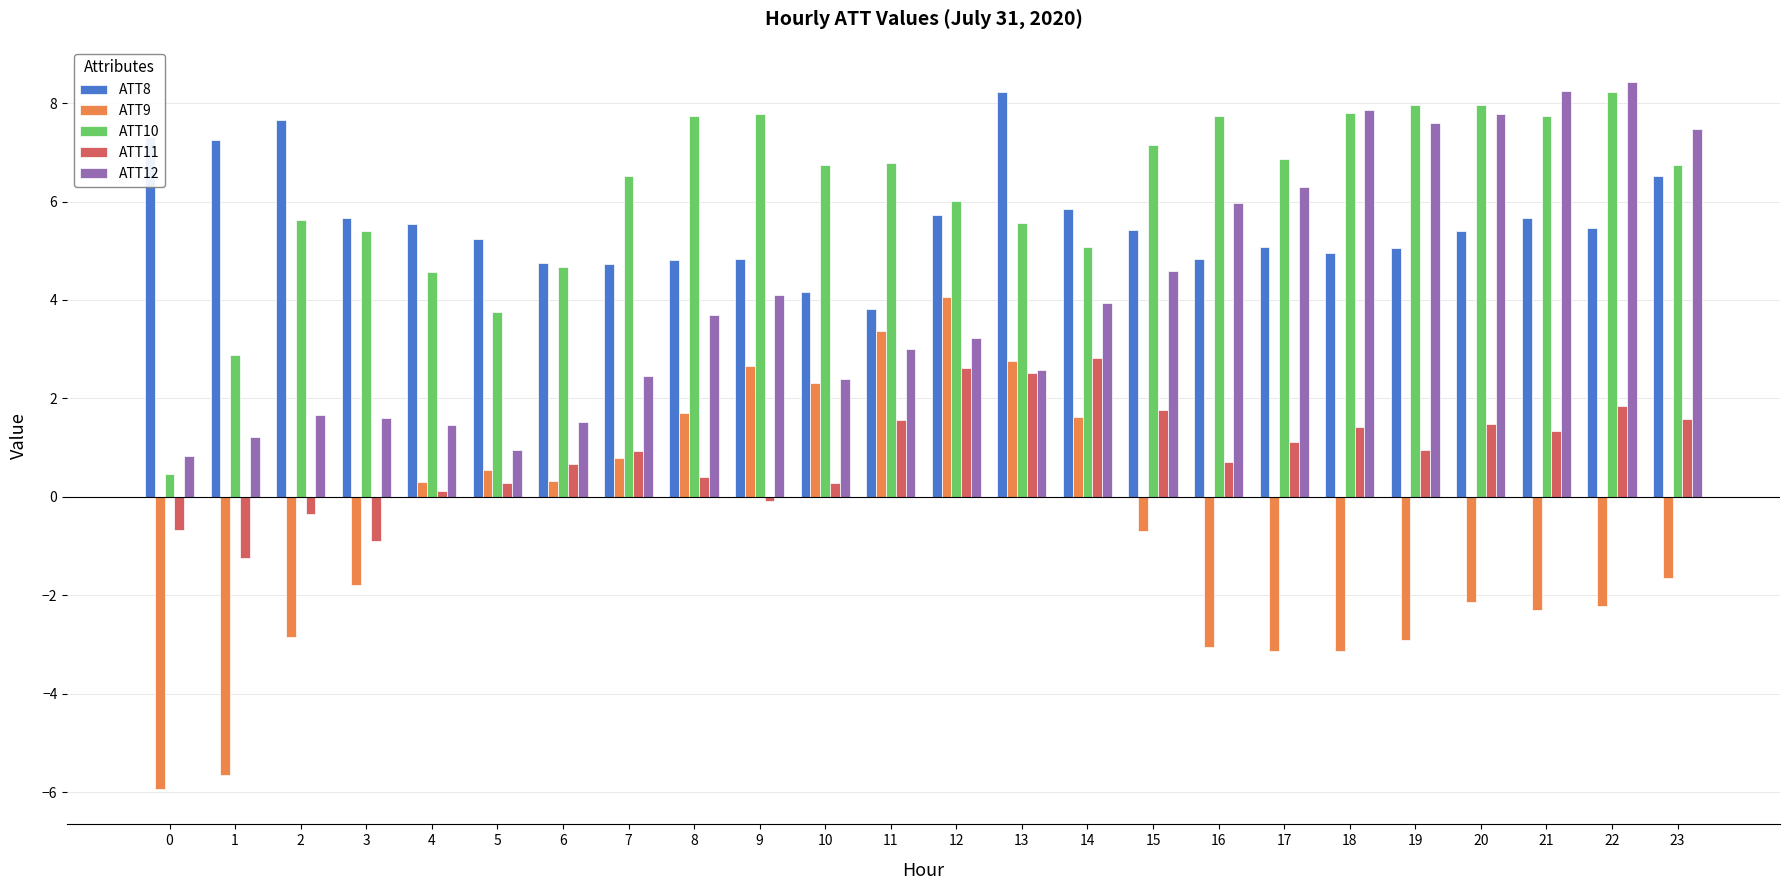

The ATT8 series shows 5.4 at 20. True or false?

True